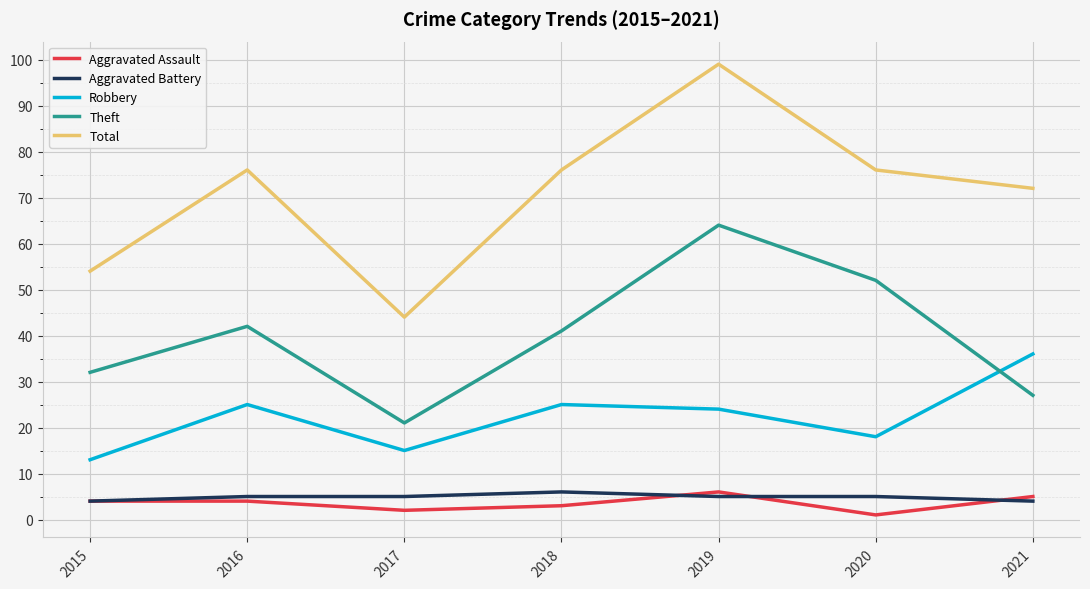

True or false: Robbery and Total cross at least once.

False